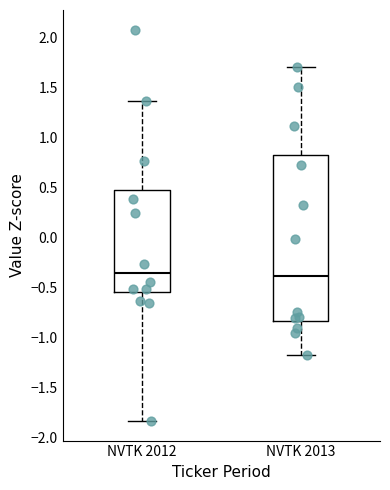

Reading left to right, transcribe this box plot: for each box, give where its median line is, the range the box spans, and where its two whiskers end, as read against the y-axis. The values are not printed on the chart, so give them approximately, as read against the axis.

NVTK 2012: median -0.35, box -0.55 to 0.50, whiskers -1.85 to 1.35
NVTK 2013: median -0.40, box -0.85 to 0.85, whiskers -1.15 to 1.70